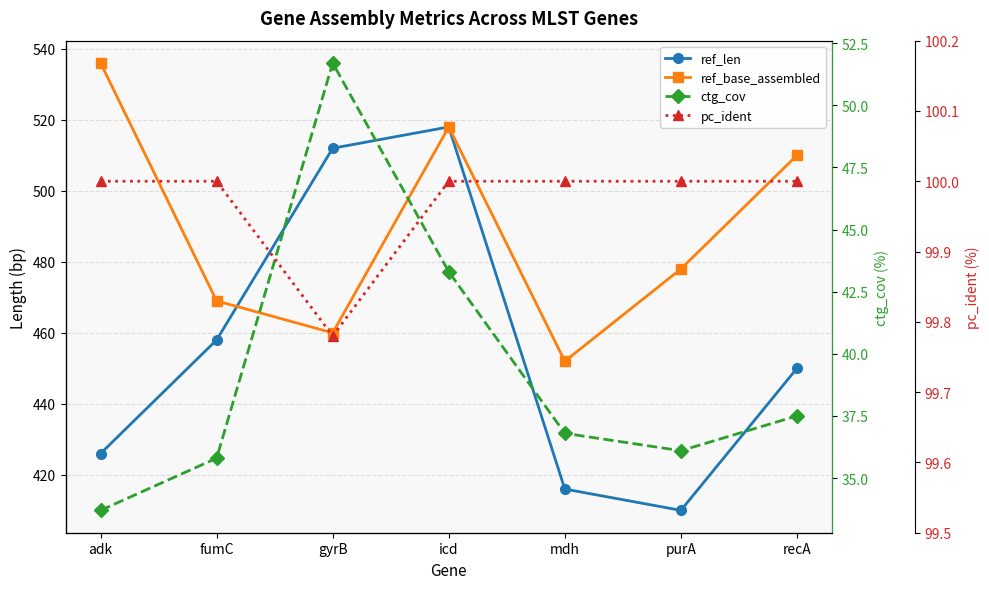

True or false: ref_base_assembled and ctg_cov cross at least once.

False